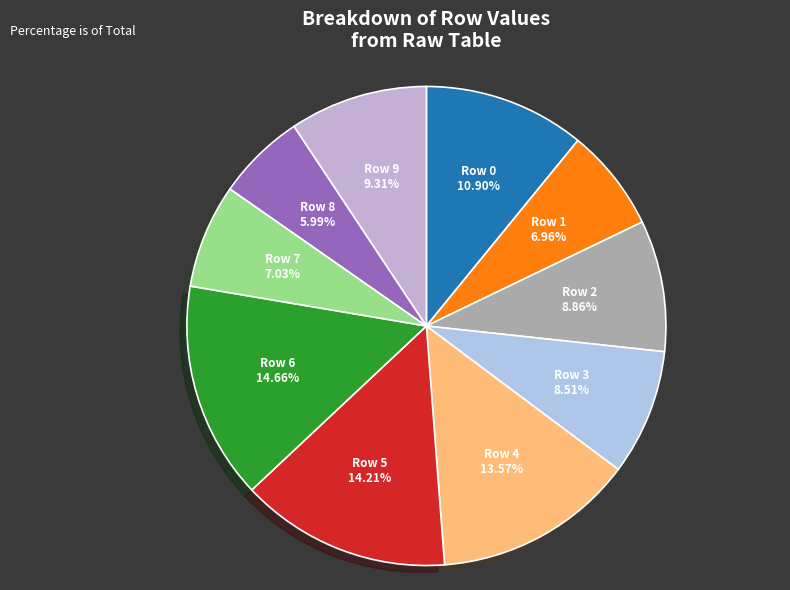

How many segments does this pie chart have?

10